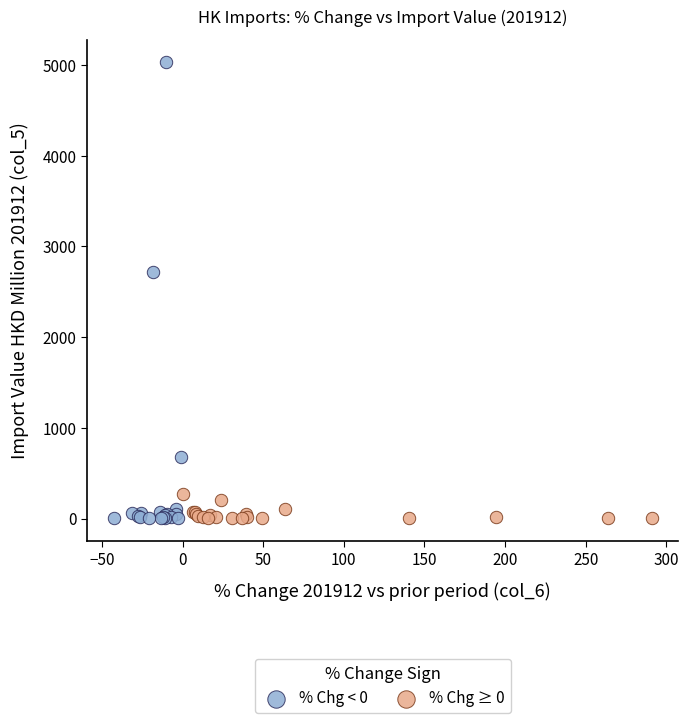

Which series reaches the maximum Y coordinate?

% Chg < 0